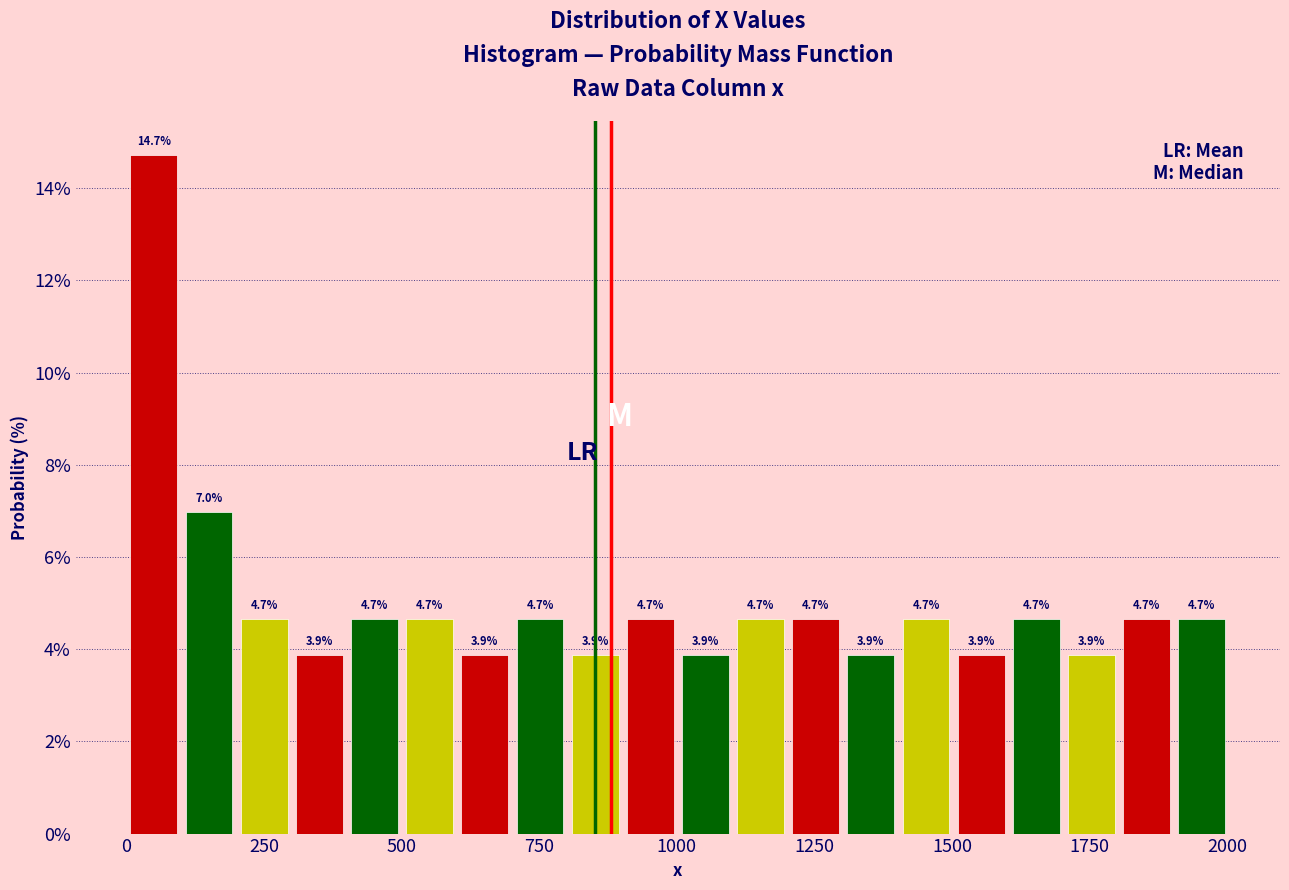

Read against the x-axis, roughly where is the centre of the tallest bar?

50